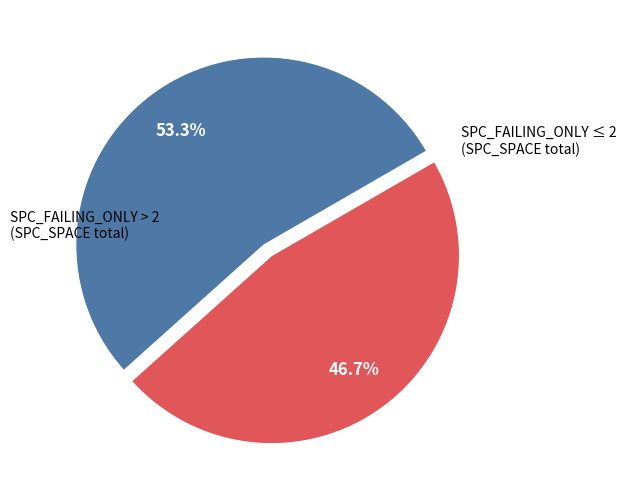

Rank the categories by value from highest to lowest.

SPC_FAILING_ONLY > 2 (SPC_SPACE total), SPC_FAILING_ONLY ≤ 2 (SPC_SPACE total)